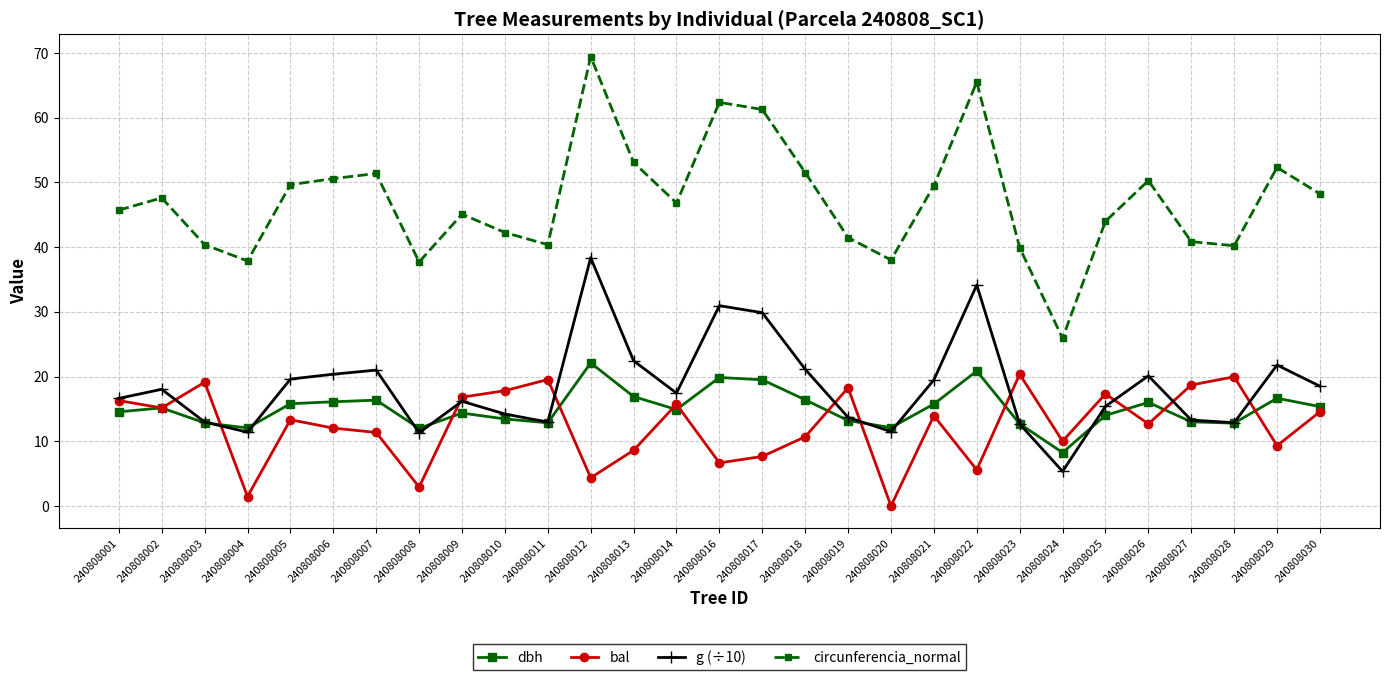

The bal series shows 9.3 at 240808029. True or false?

True